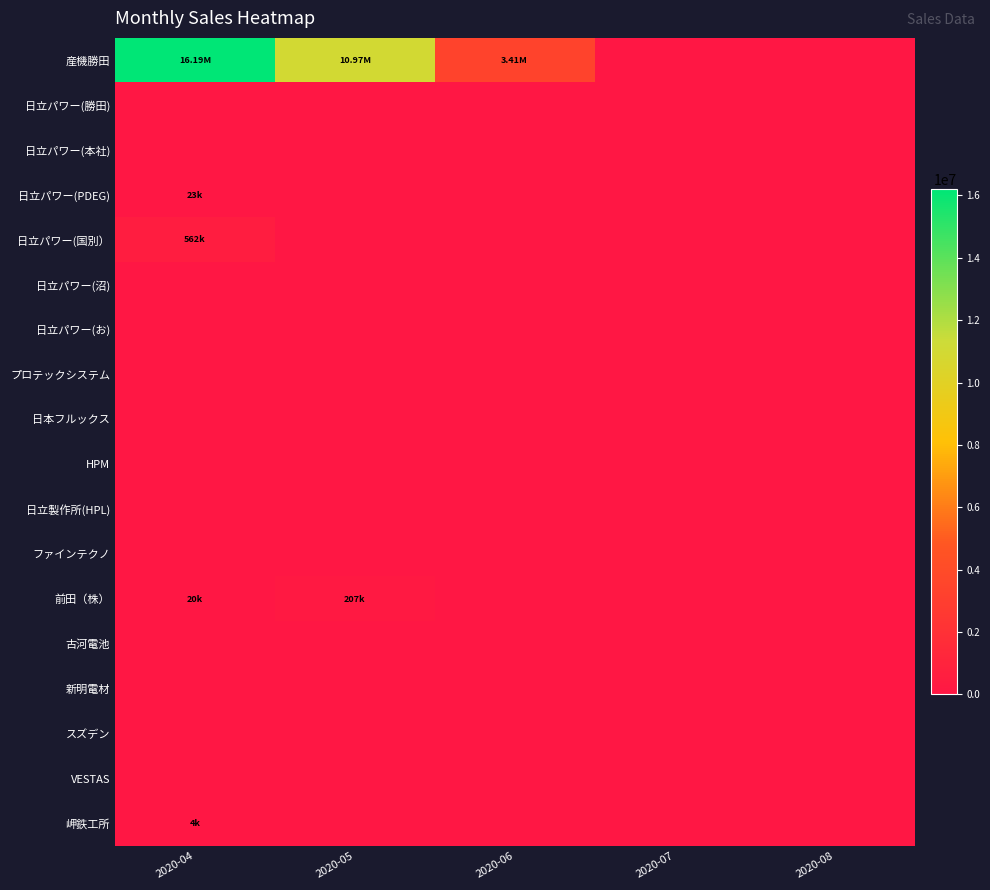

Which series has the largest range (max minus min)?

産機勝田